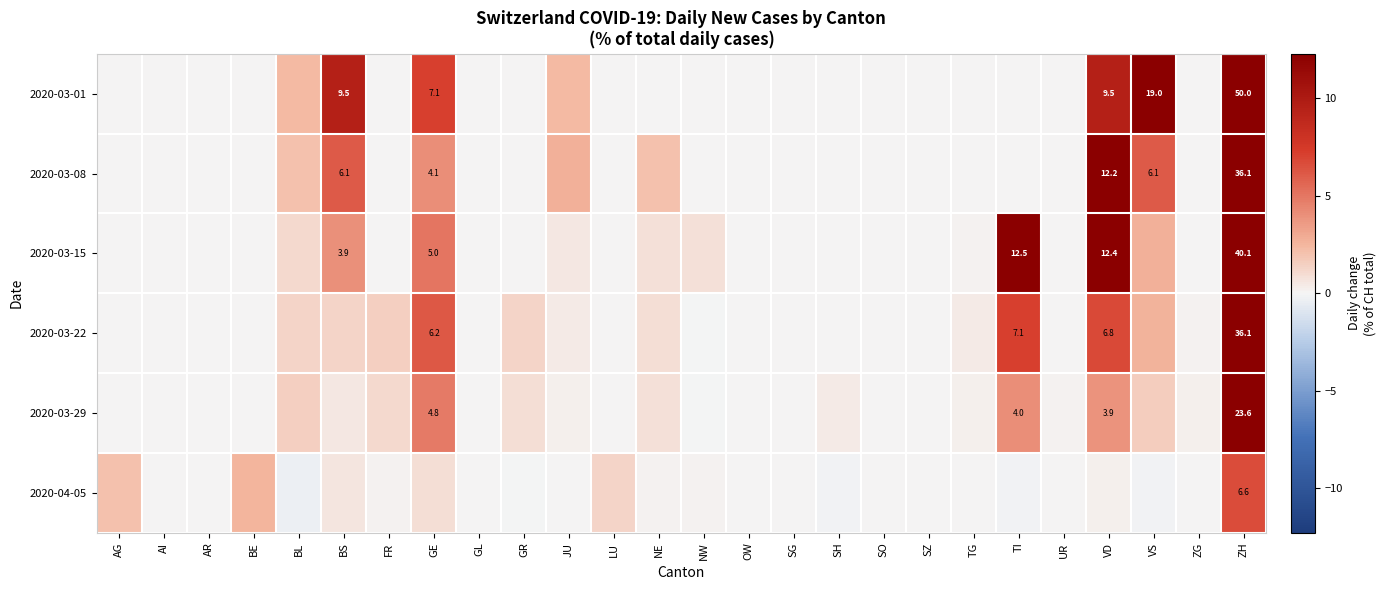

What is the highest value of the 2020-03-08 series?

36.1